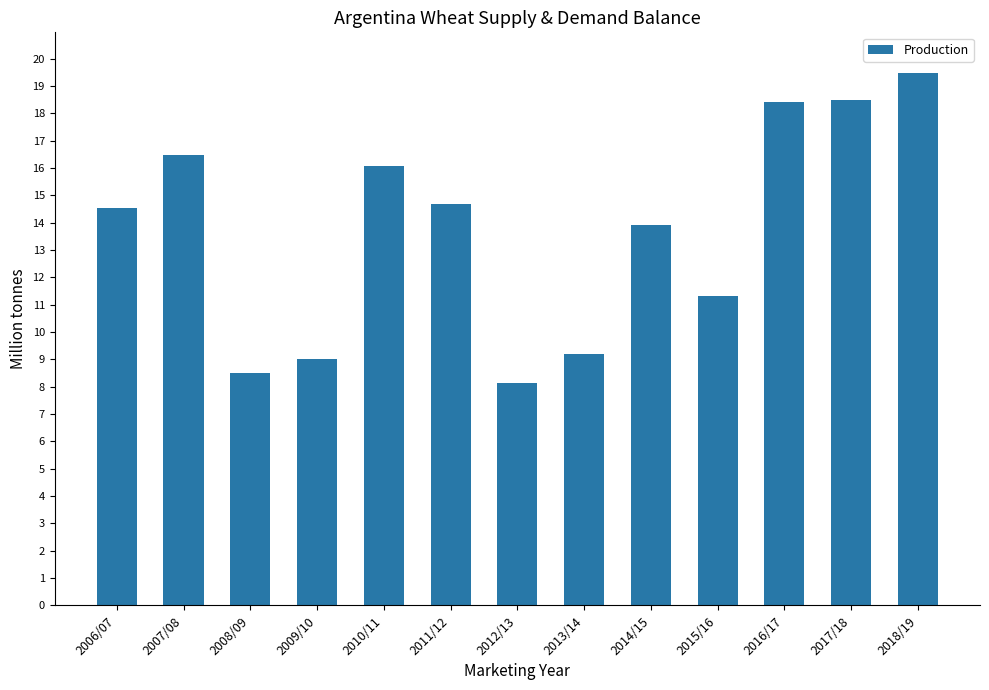

What is the difference between the maximum and minimum values?

11.3